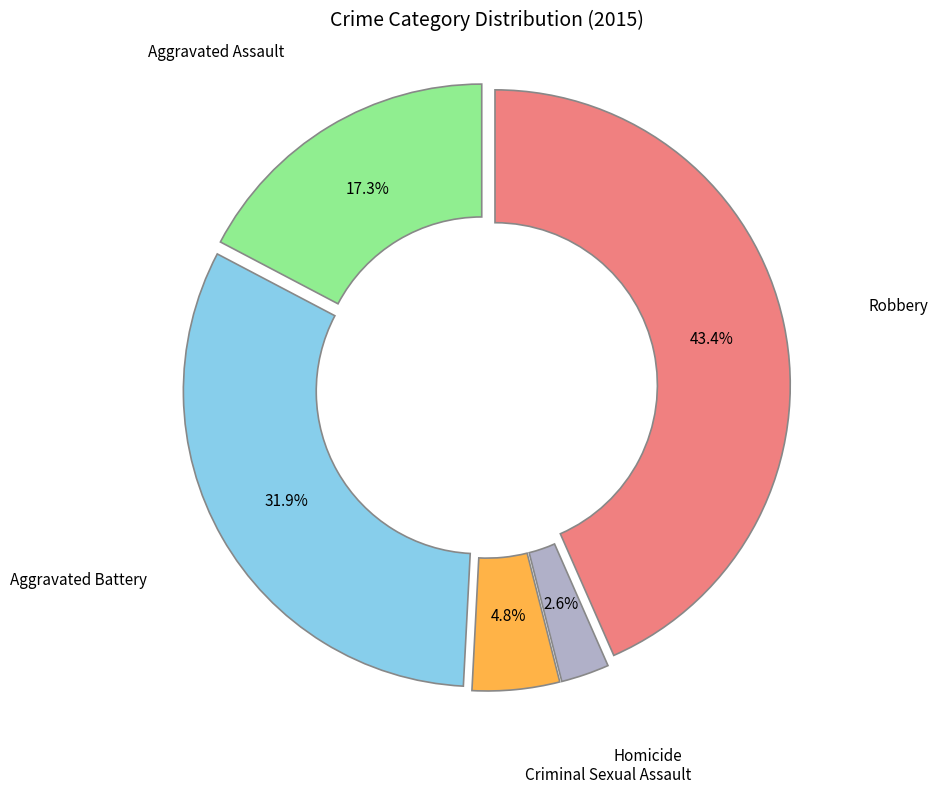

Between Homicide and Aggravated Assault, which is larger?

Aggravated Assault